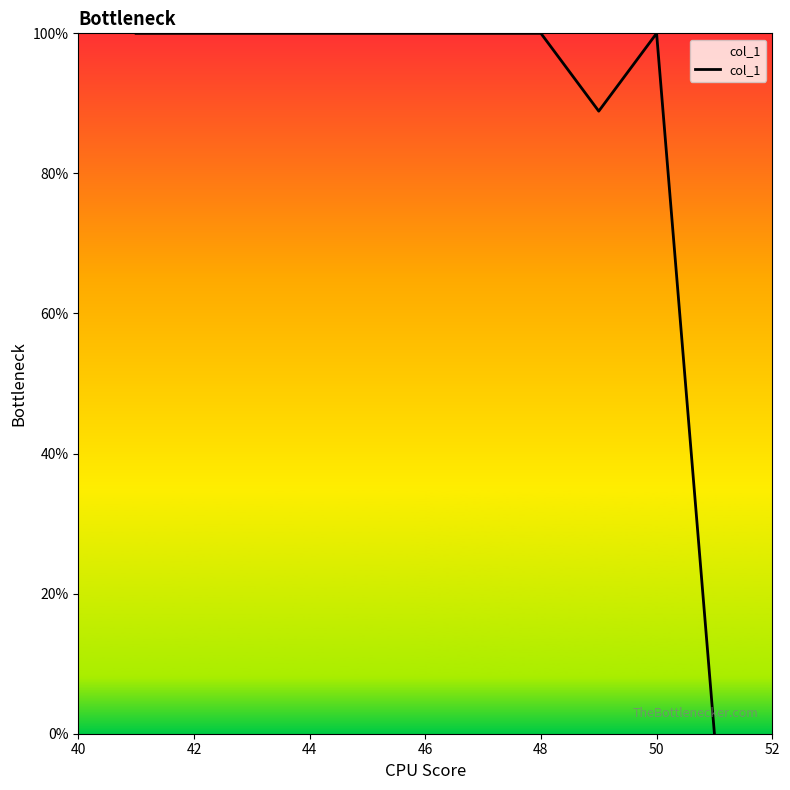

Reading left to right, list all the values displayed in this chart.

100.0	100.0	100.0	100.0	100.0	100.0	100.0	100.0	88.9	100.0	0.0